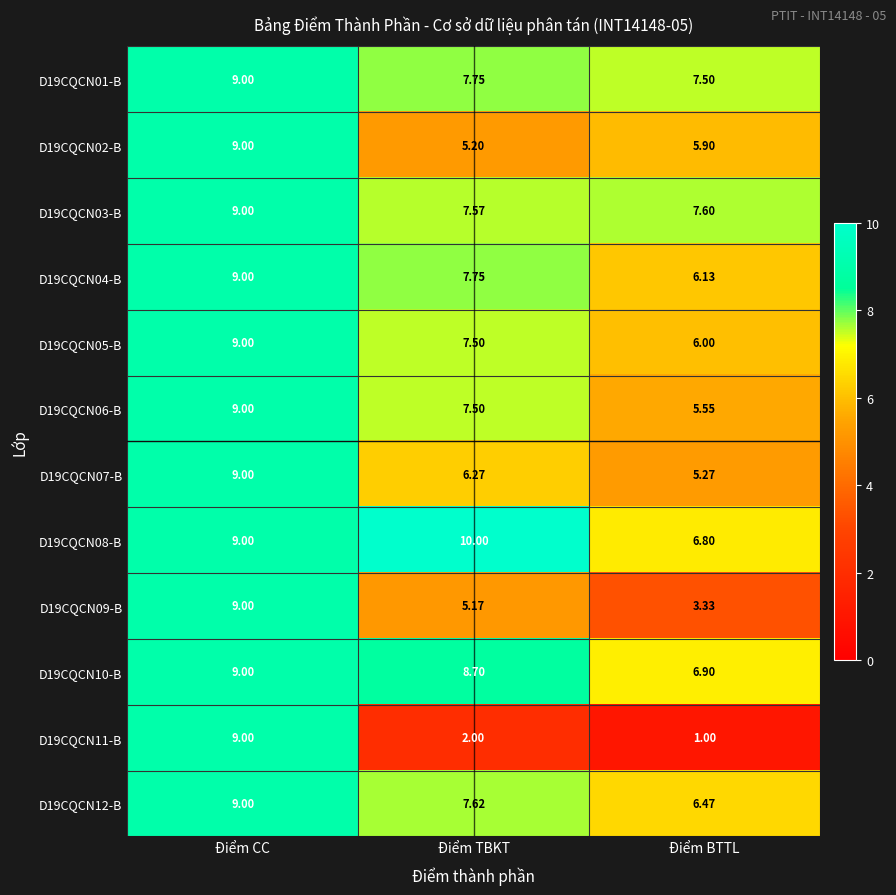

At which category does the chart reach its peak across all series?

Điểm TBKT